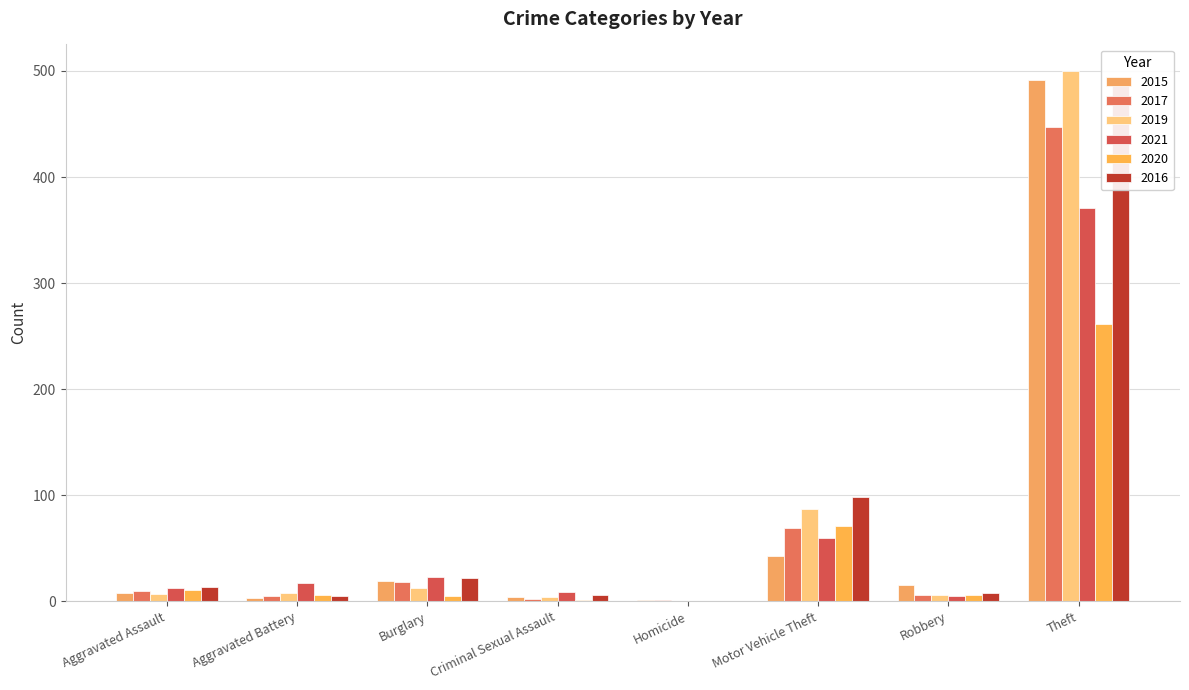

What is the difference between the 2020 values at Criminal Sexual Assault and Robbery?

5